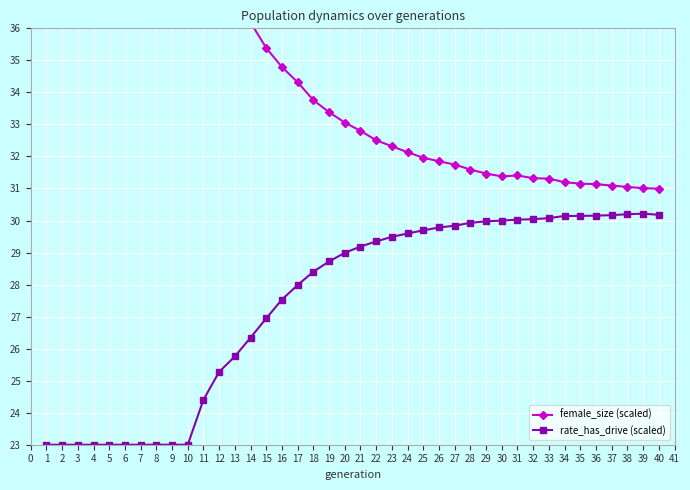

Is it true that rate_has_drive (scaled) equals 23.0 at 7?

True